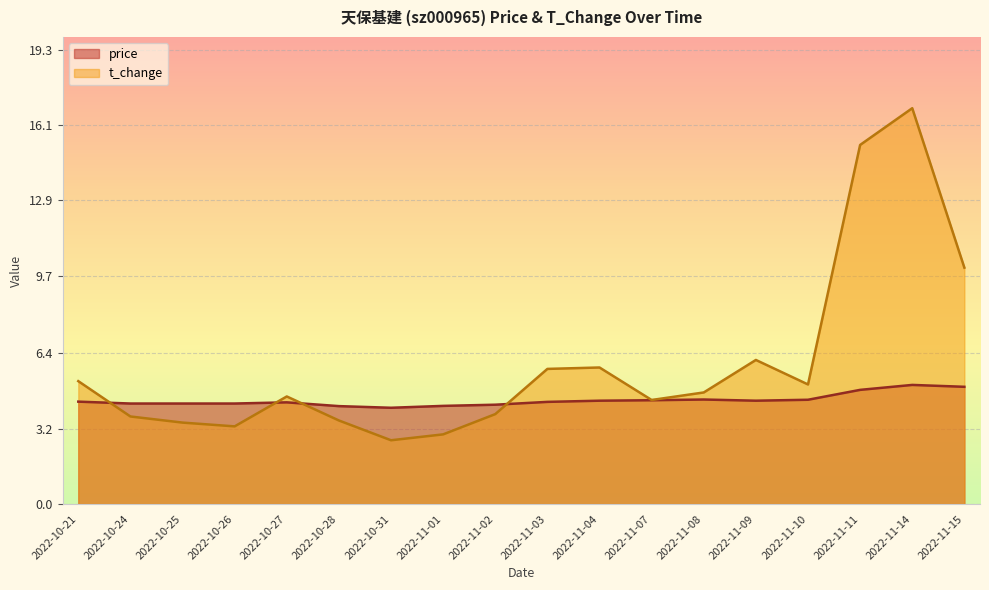

Reading left to right, list all the values displayed in this chart.

price: 4.3	4.3	4.3	4.3	4.3	4.2	4.1	4.2	4.2	4.3	4.4	4.4	4.4	4.4	4.4	4.8	5.1	5.0
t_change: 5.2	3.7	3.5	3.3	4.6	3.5	2.7	3.0	3.8	5.7	5.8	4.4	4.7	6.1	5.1	15.2	16.8	10.0